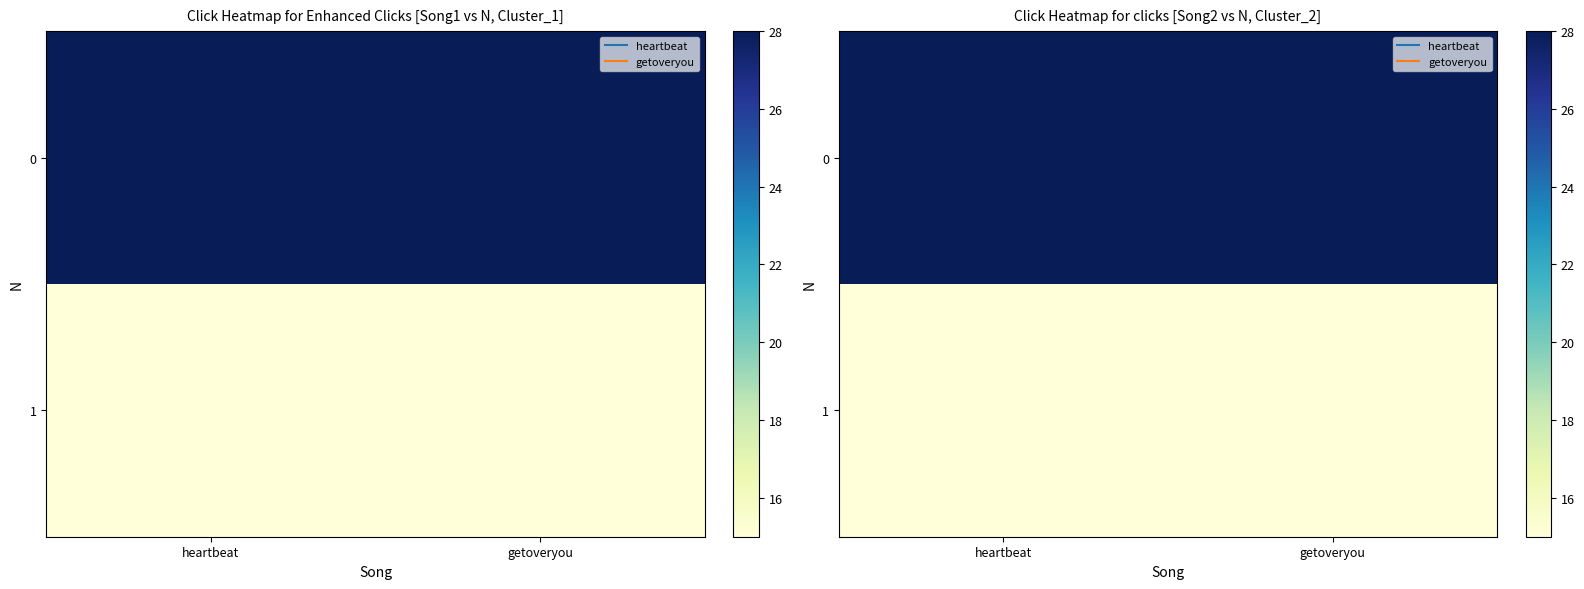

What is the total value across all series at getoveryou?

43